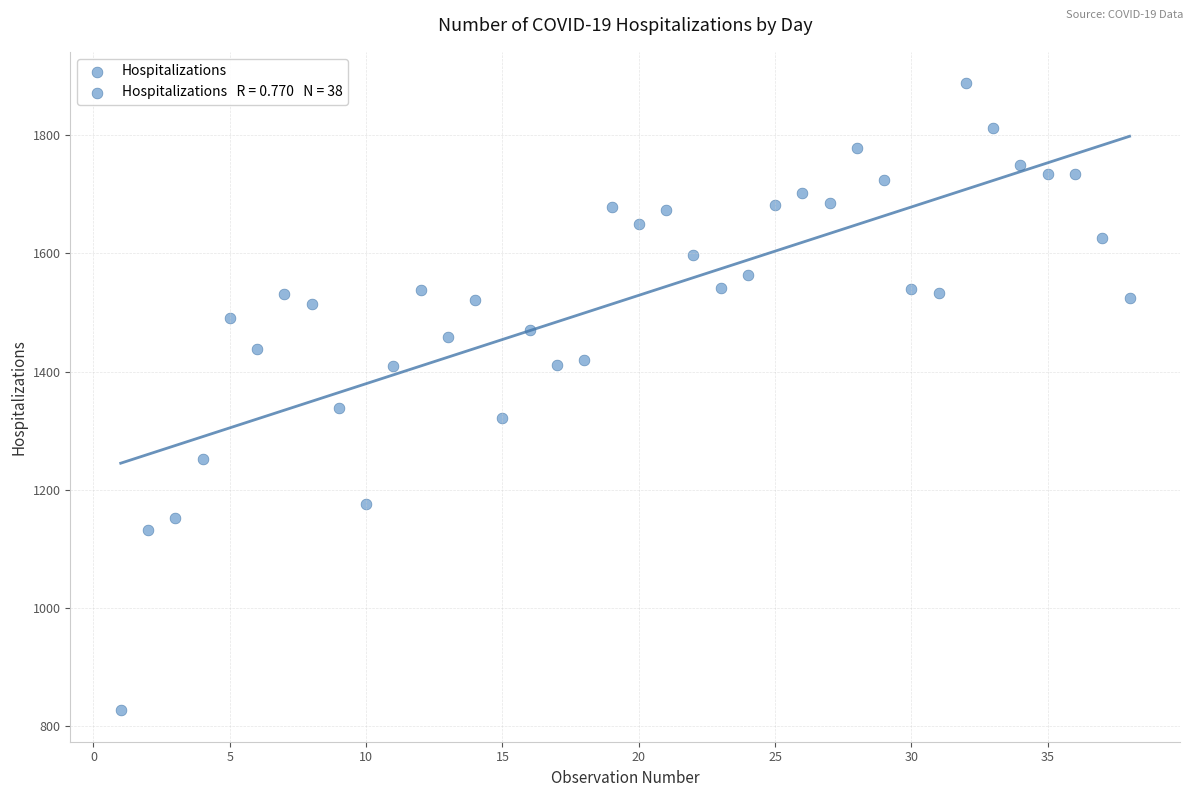

What is the range of Y values (max minus min)?

1061